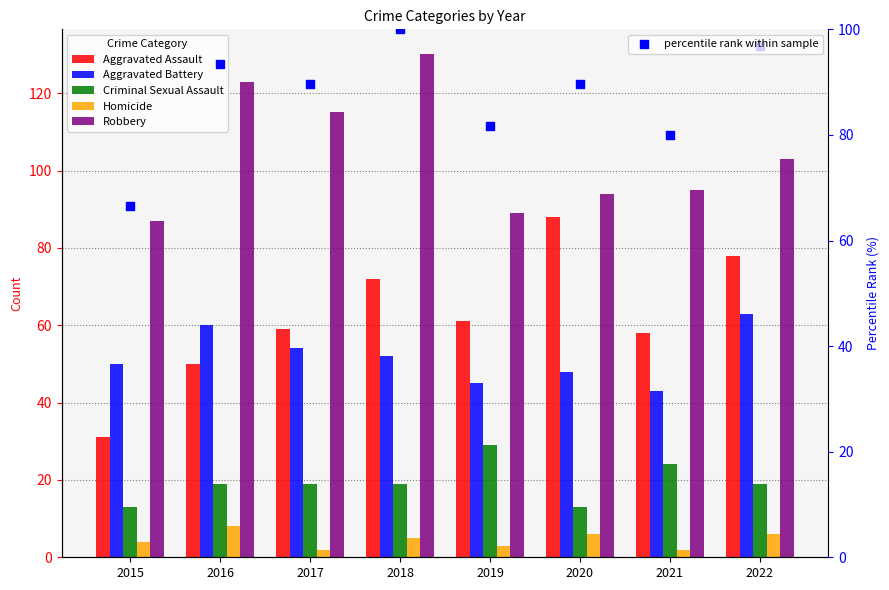

What is the total value across all series at 2021?

301.9